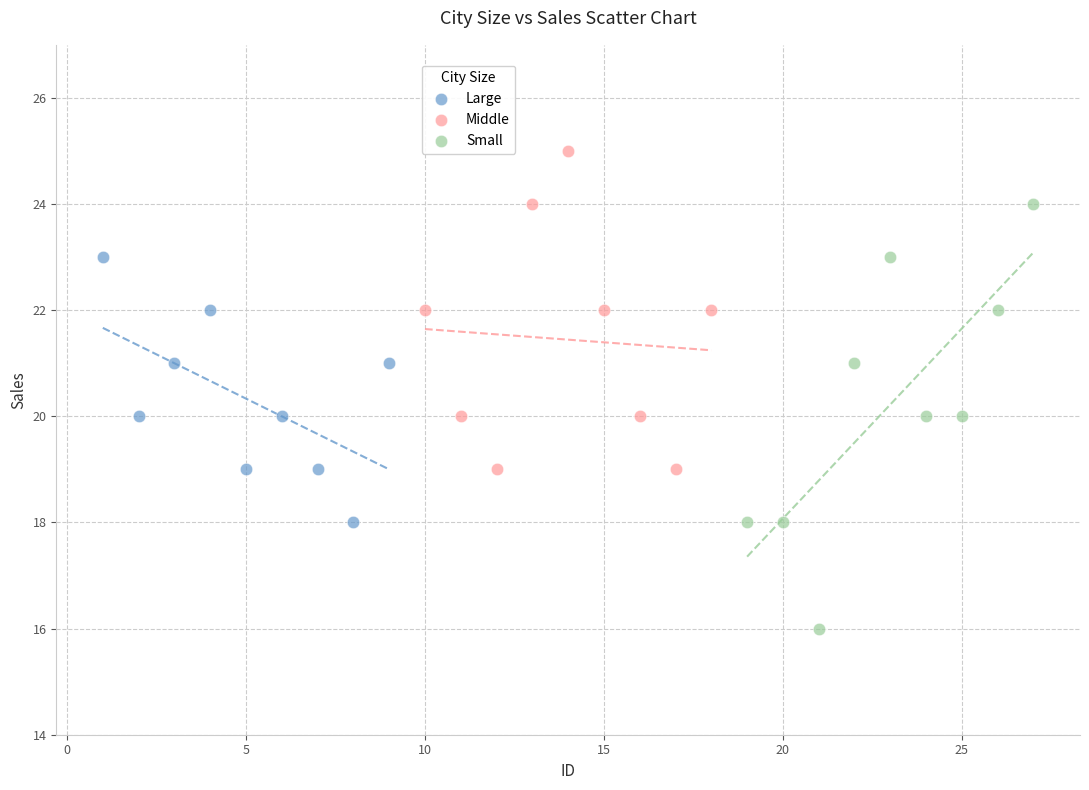

Which series reaches the maximum Y coordinate?

Middle